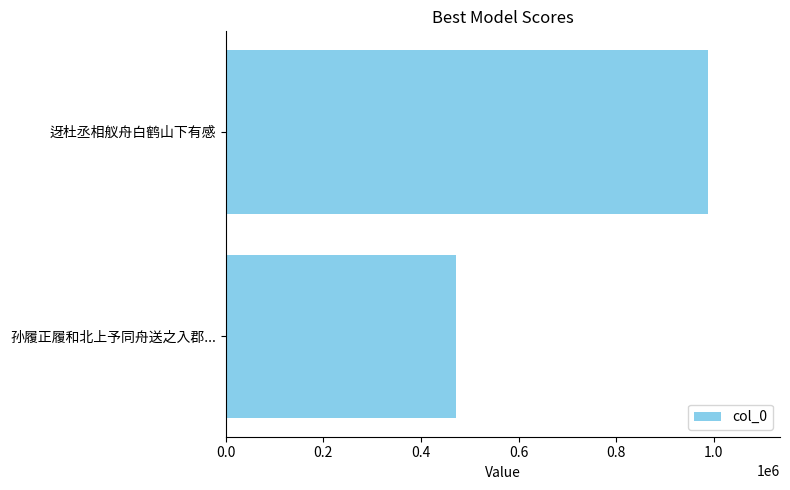

Is it true that the value at 0.2 is 1378017?

False